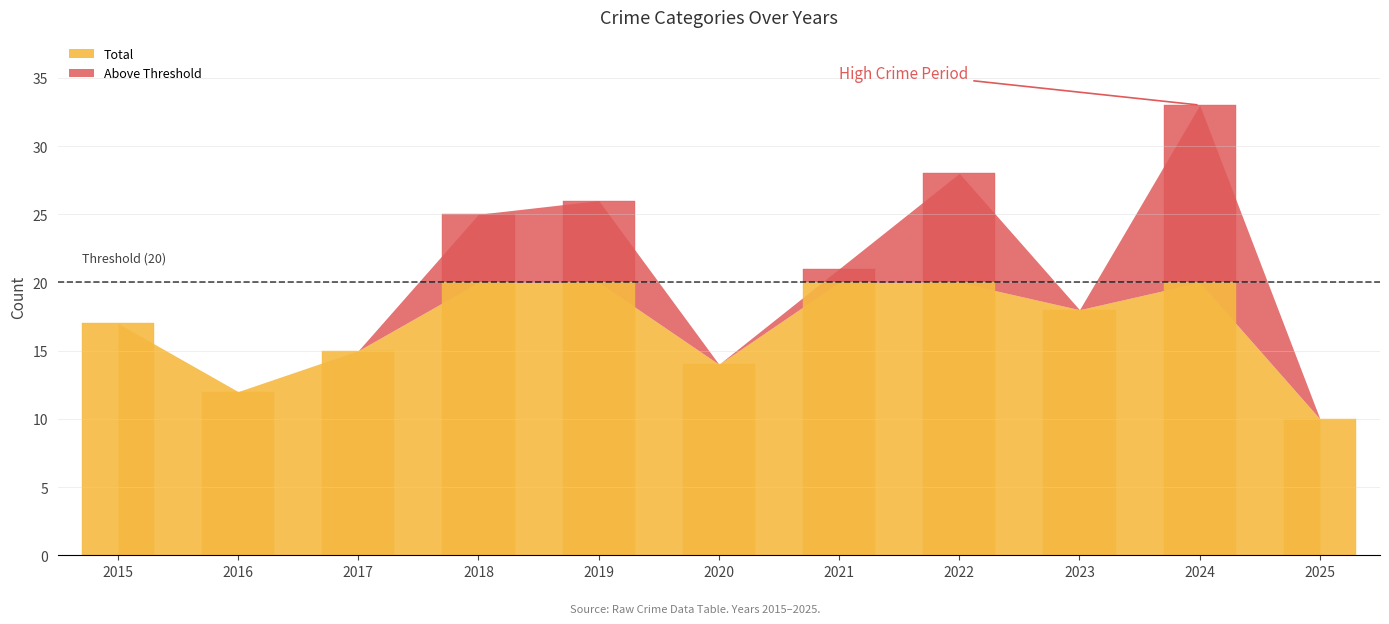

What is the sum of the Total values at 2017 and 2025?

25